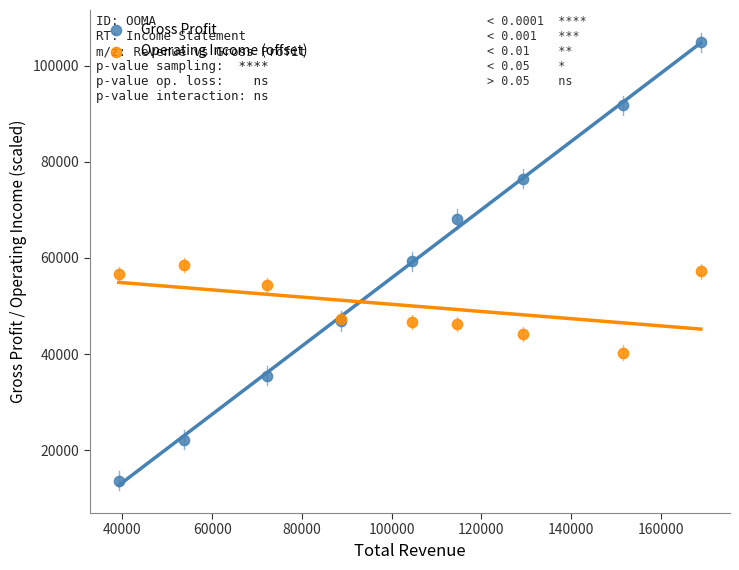

Which series contains the highest Y value?

Gross Profit